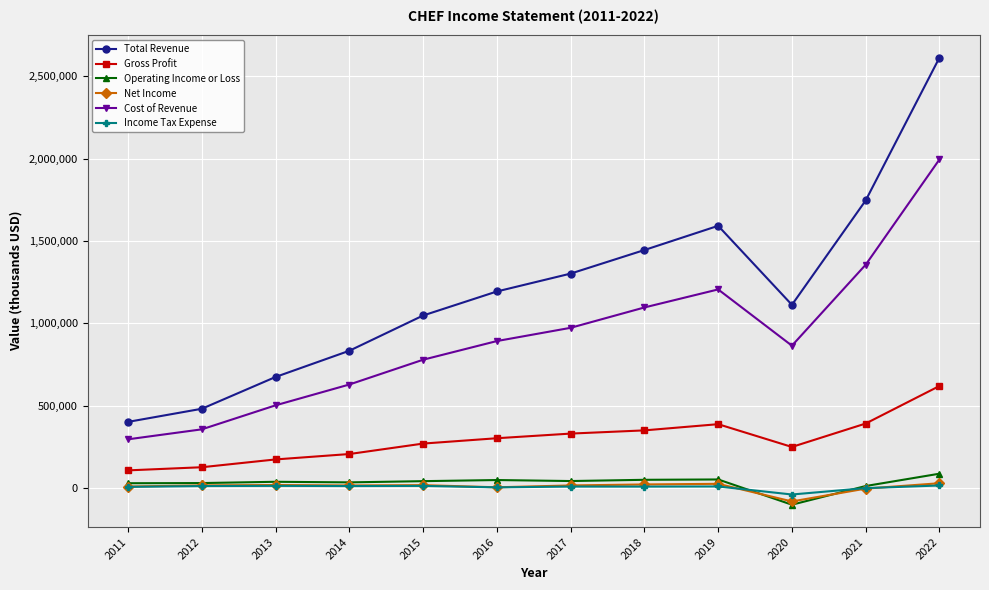

At how many categories does at least one series exceed 1466853?

3